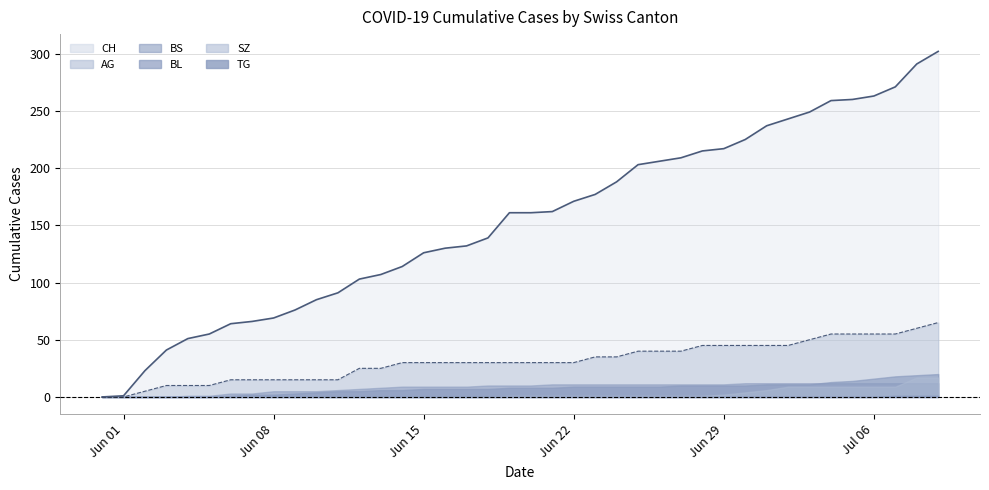

What is the total value across all series at 2020-07-03?

331